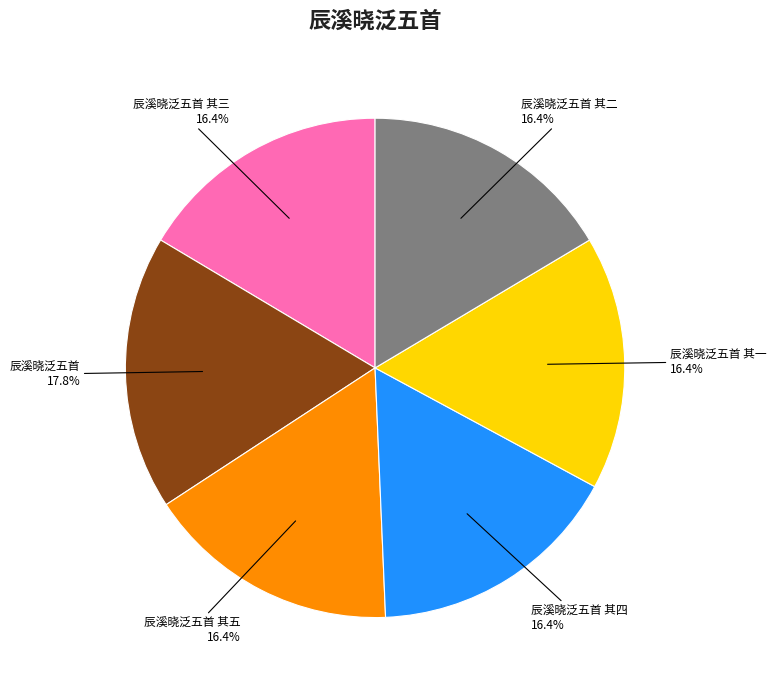

Combined, do 辰溪晓泛五首 其一 and 辰溪晓泛五首 account for over 50%?

No